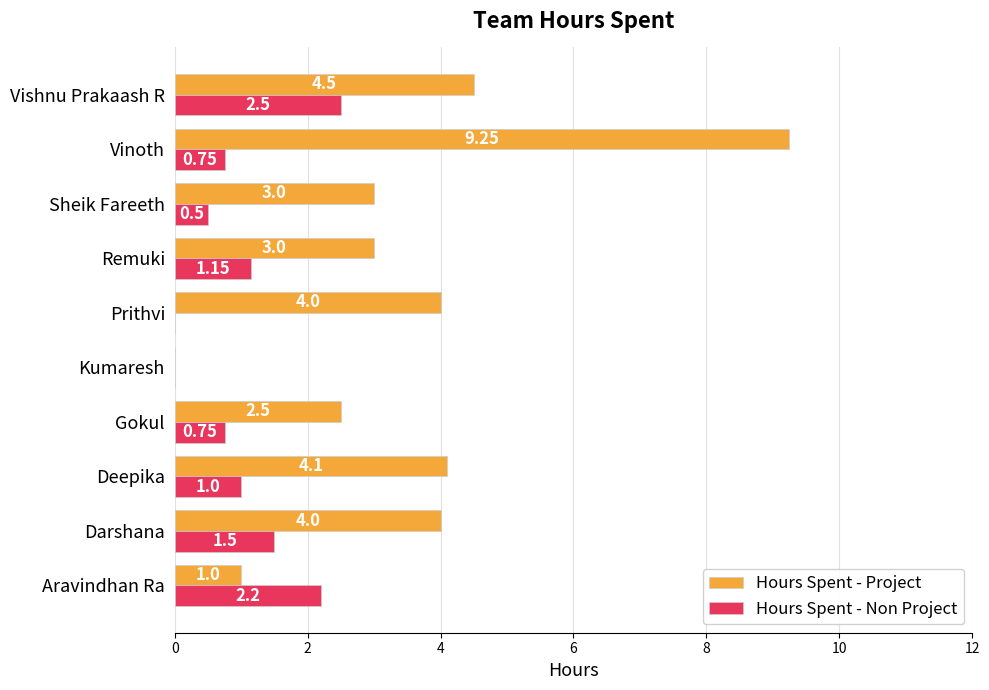

Which series has the largest total across all categories?

Hours Spent - Project